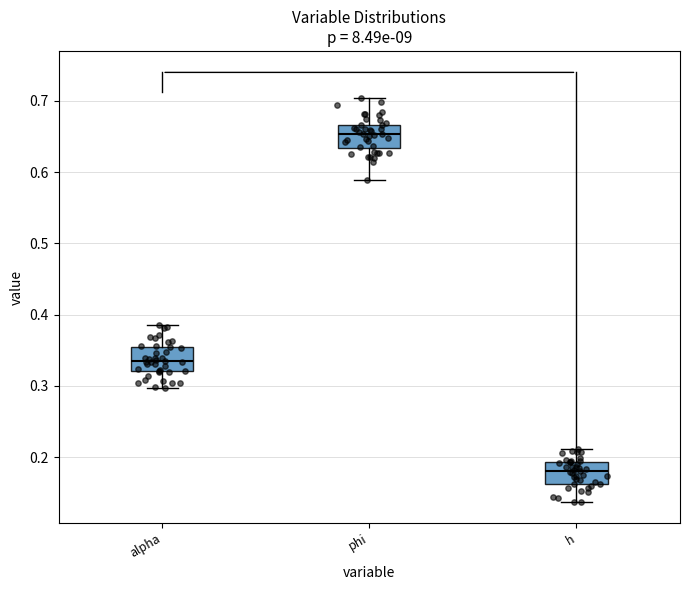

Reading left to right, transcribe this box plot: for each box, give where its median line is, the range the box spans, and where its two whiskers end, as read against the y-axis. The values are not printed on the chart, so give them approximately, as read against the axis.

alpha: median 0.33, box 0.32 to 0.35, whiskers 0.30 to 0.38
phi: median 0.65, box 0.63 to 0.67, whiskers 0.59 to 0.70
h: median 0.18, box 0.16 to 0.19, whiskers 0.14 to 0.21